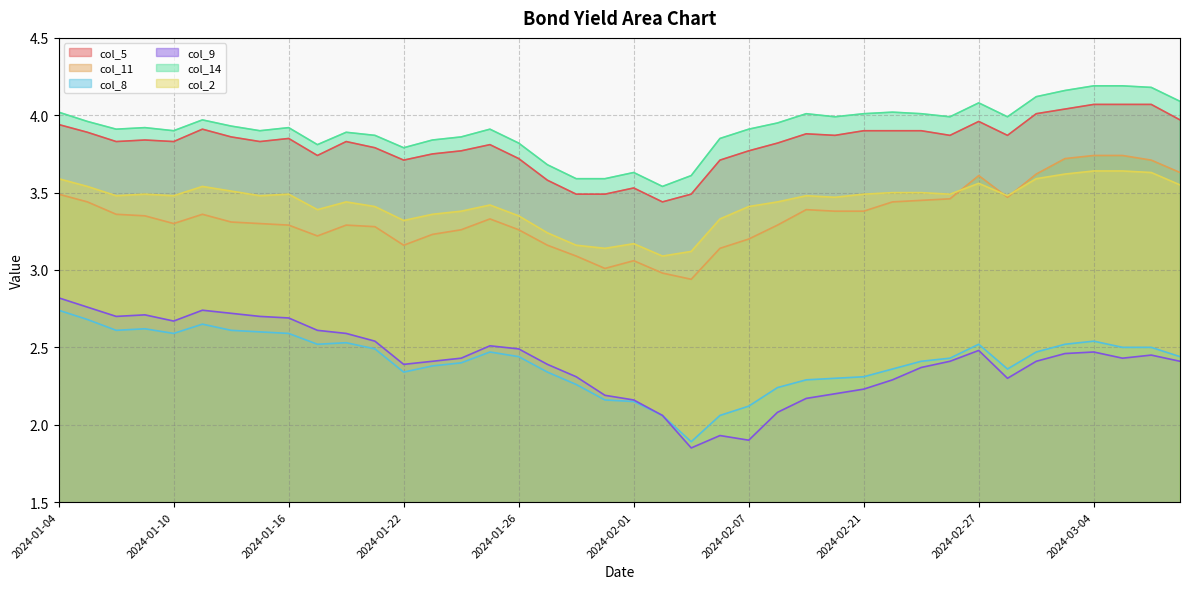

At which label does col_11 reach its peak?

2024-03-04